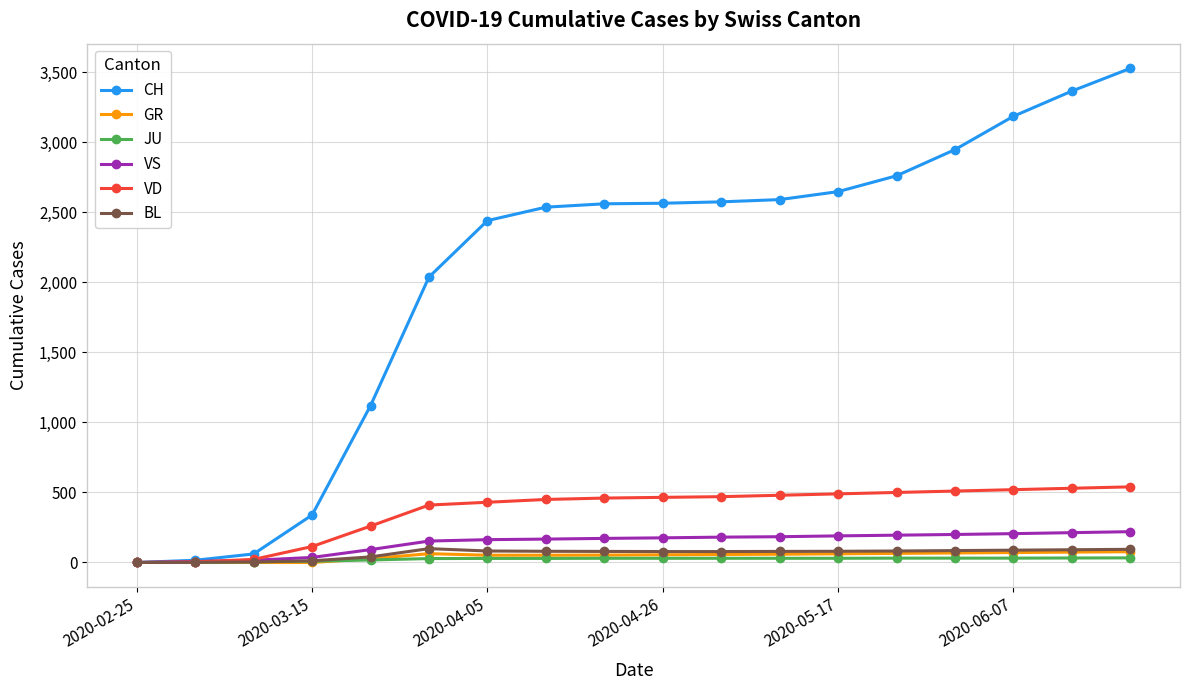

Which series has the largest total across all categories?

CH